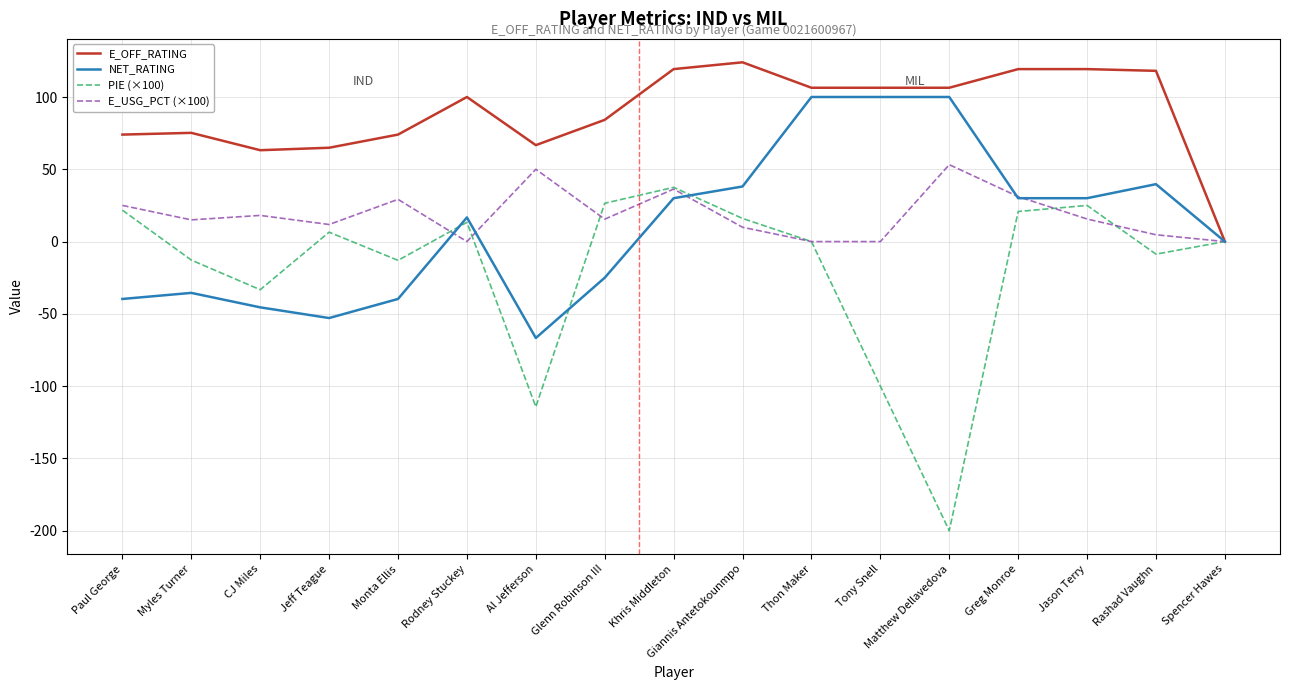

Rank the series by their maximum value, from highest to lowest.

E_OFF_RATING, NET_RATING, E_USG_PCT (×100), PIE (×100)